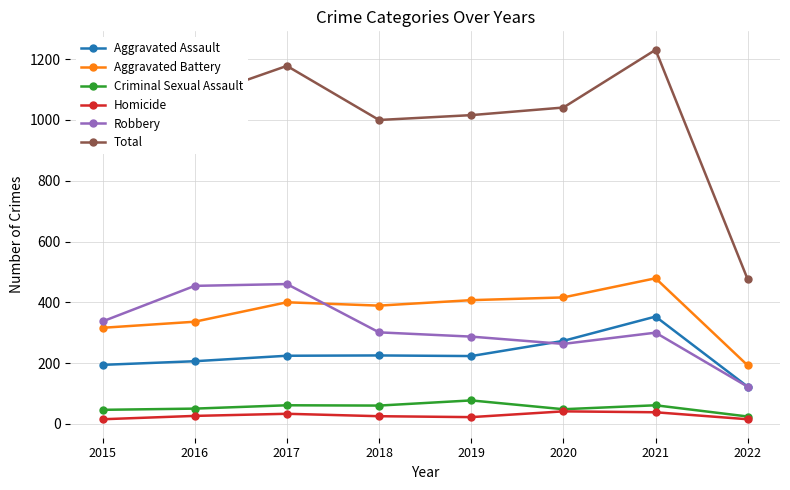

Is the value of Robbery at 2020 greater than the value of Criminal Sexual Assault at 2016?

Yes